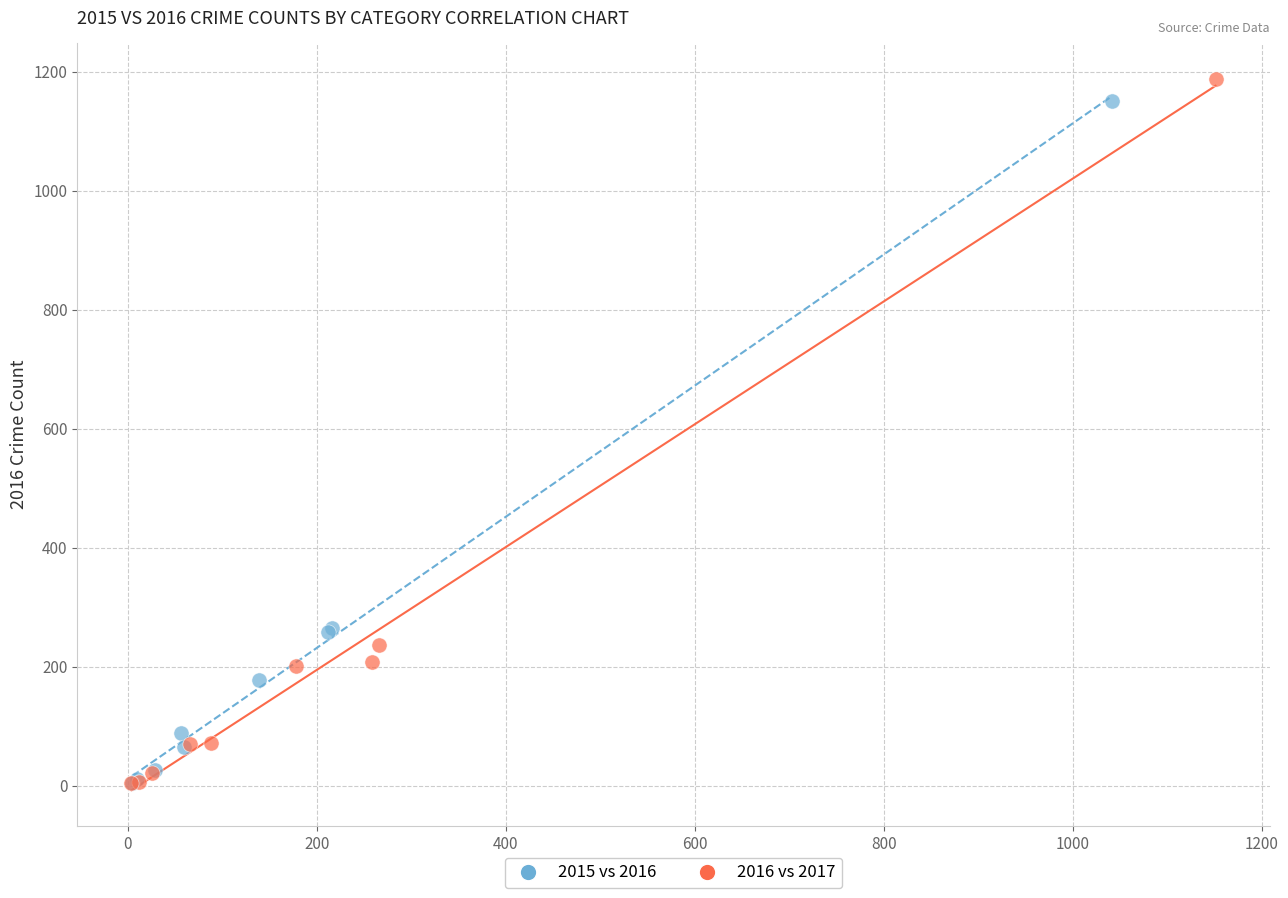

Which series reaches the maximum Y coordinate?

2016 vs 2017